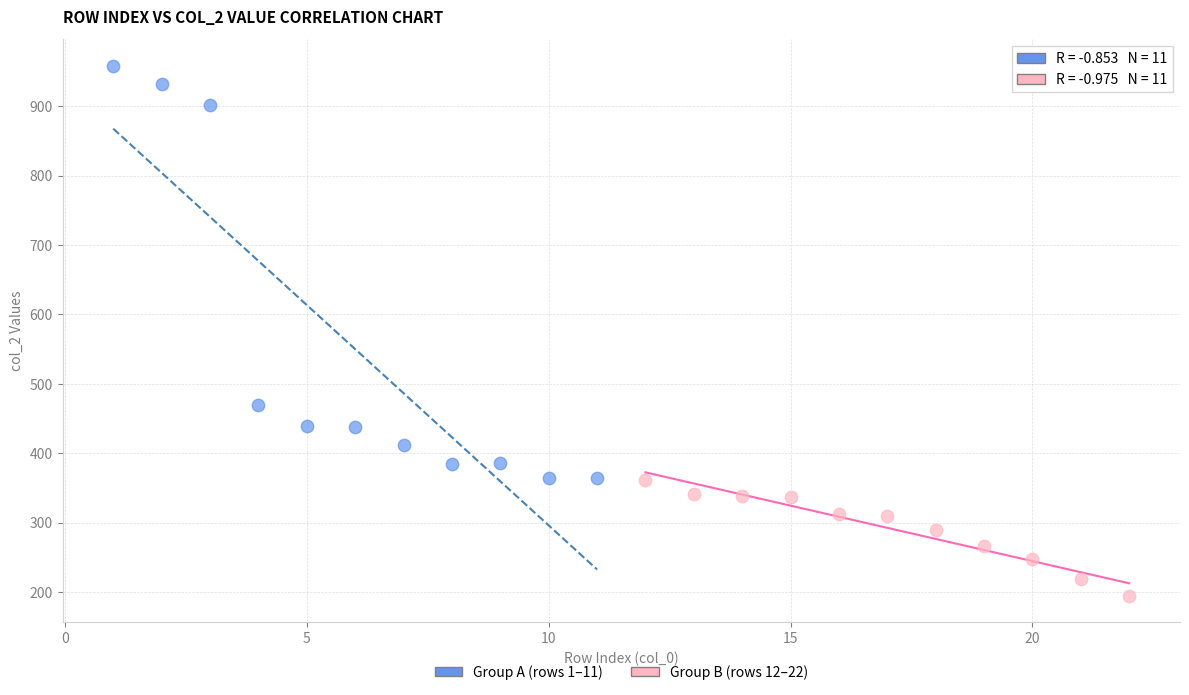

Which series reaches the maximum Y coordinate?

Group A (rows 1–11)